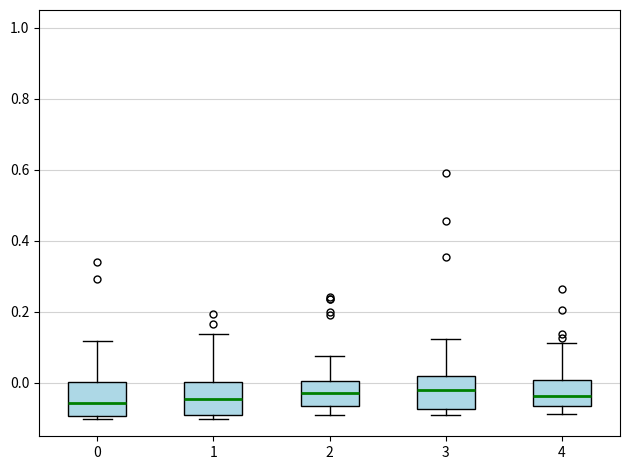

Where does the median line of the box at x = 3 sit on the y-axis? The values are not printed on the chart, so give them approximately, as read against the axis.

-0.02